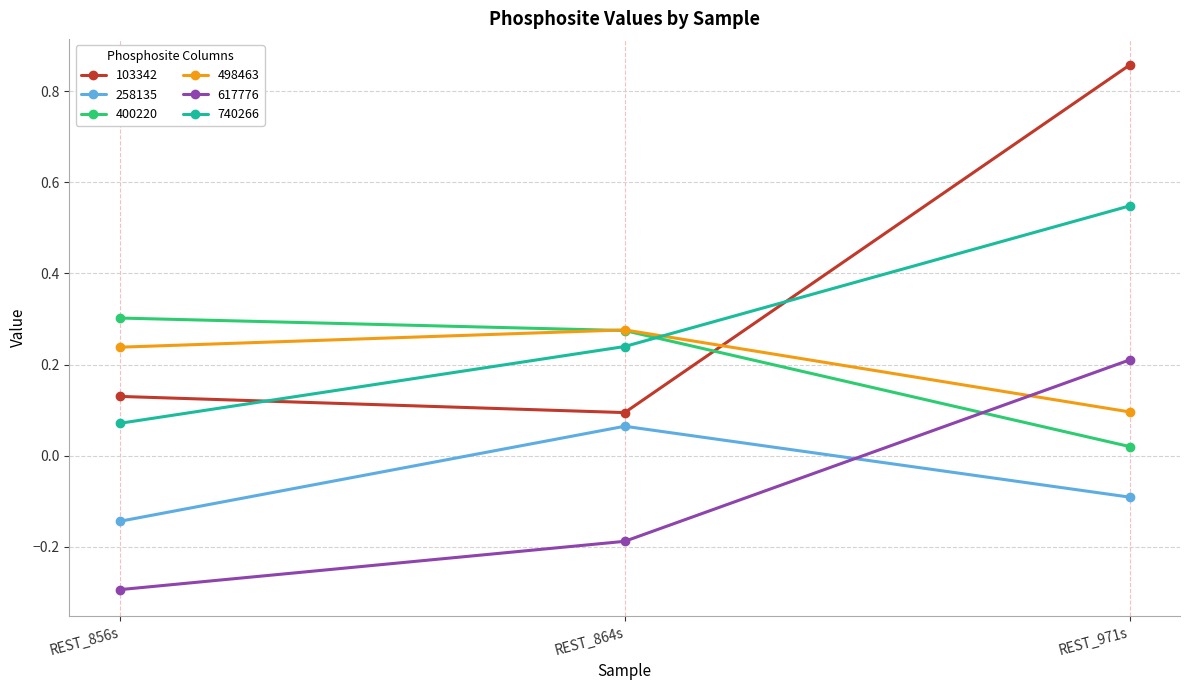

What is the minimum value shown in the chart?

-0.3